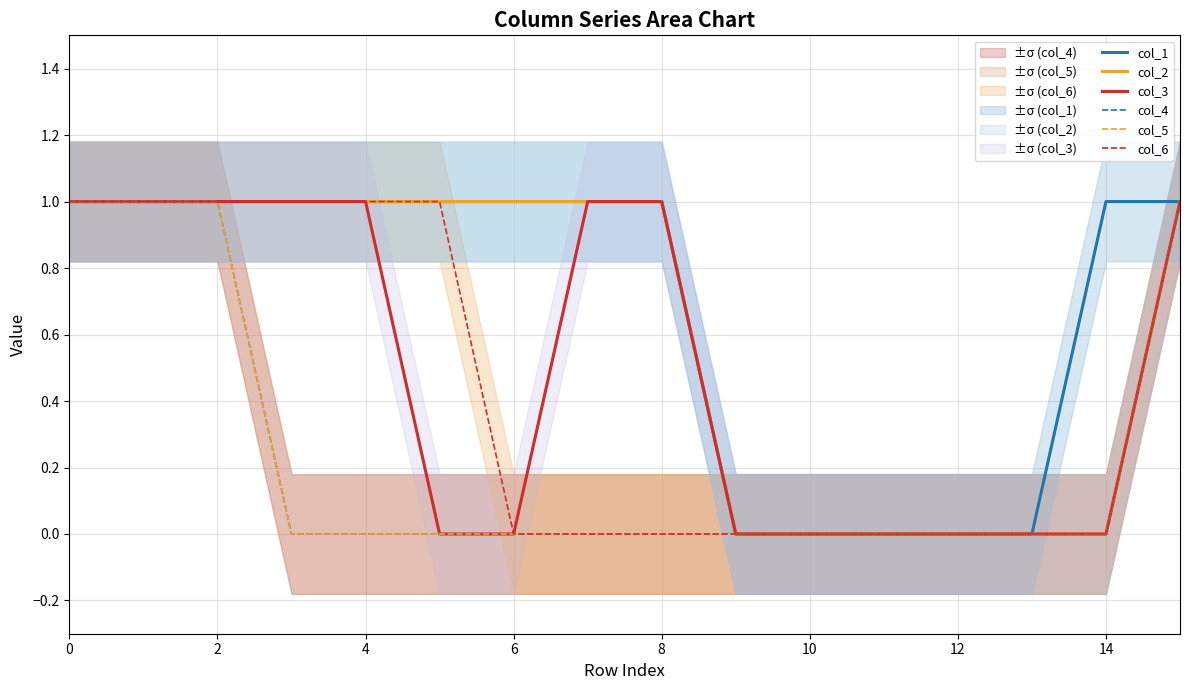

The value of col_1 at 16 is 1. True or false?

True